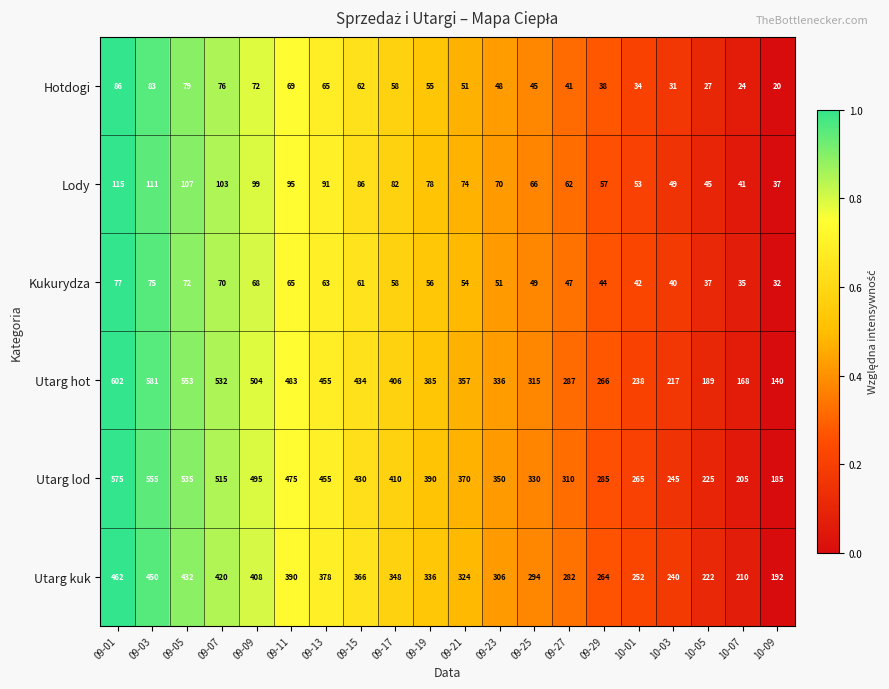

What is the maximum value shown in the chart?

602